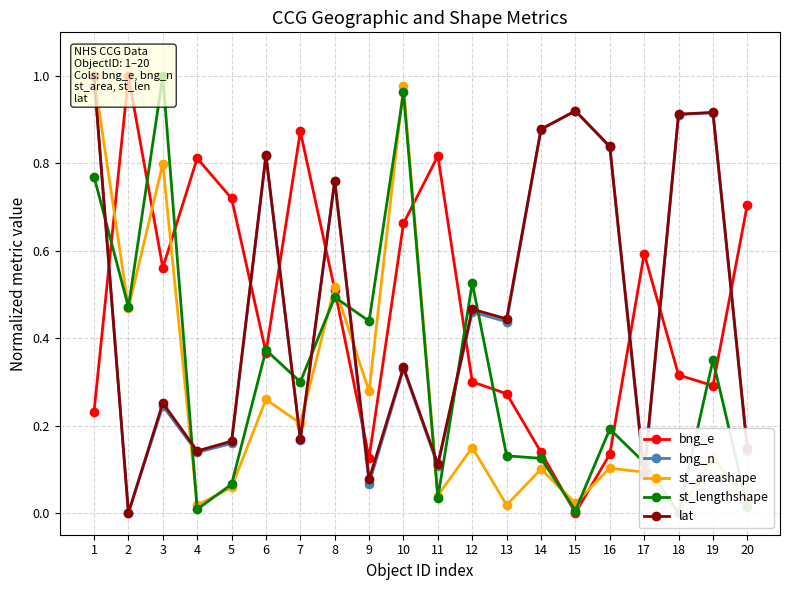

What is the average value of the bng_e series?

0.5